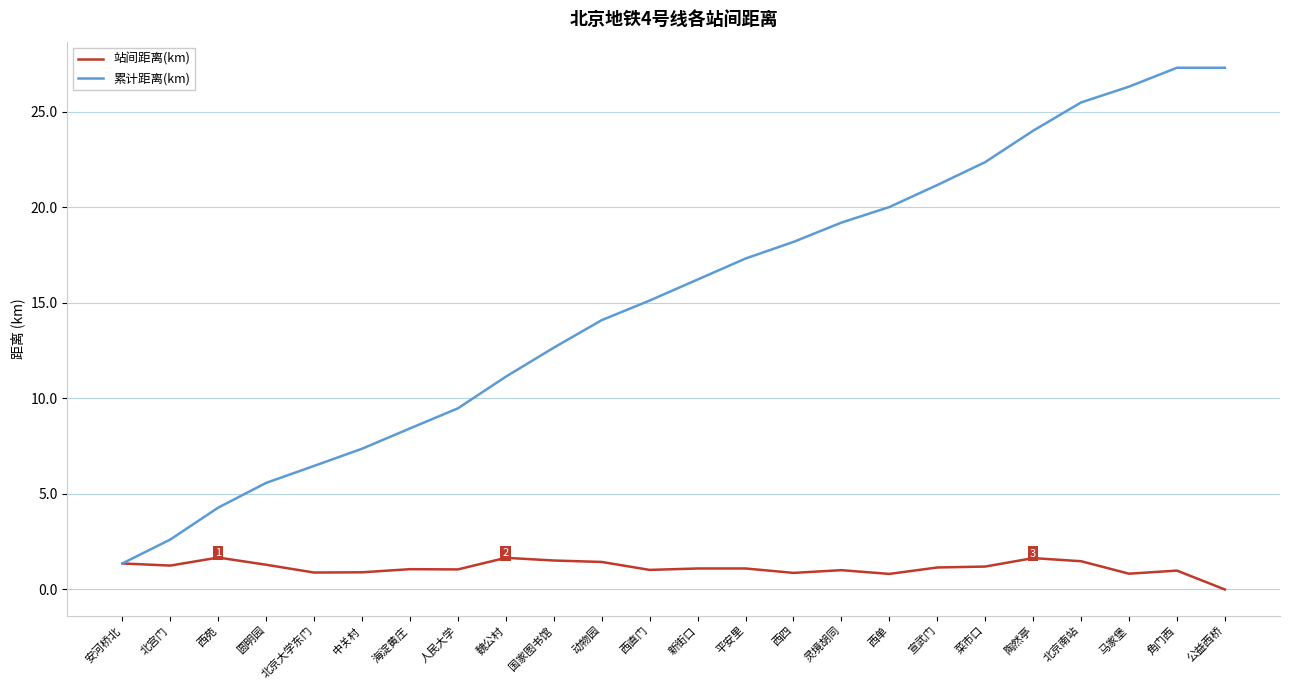

How many positive values does the 站间距离(km) series have?

23